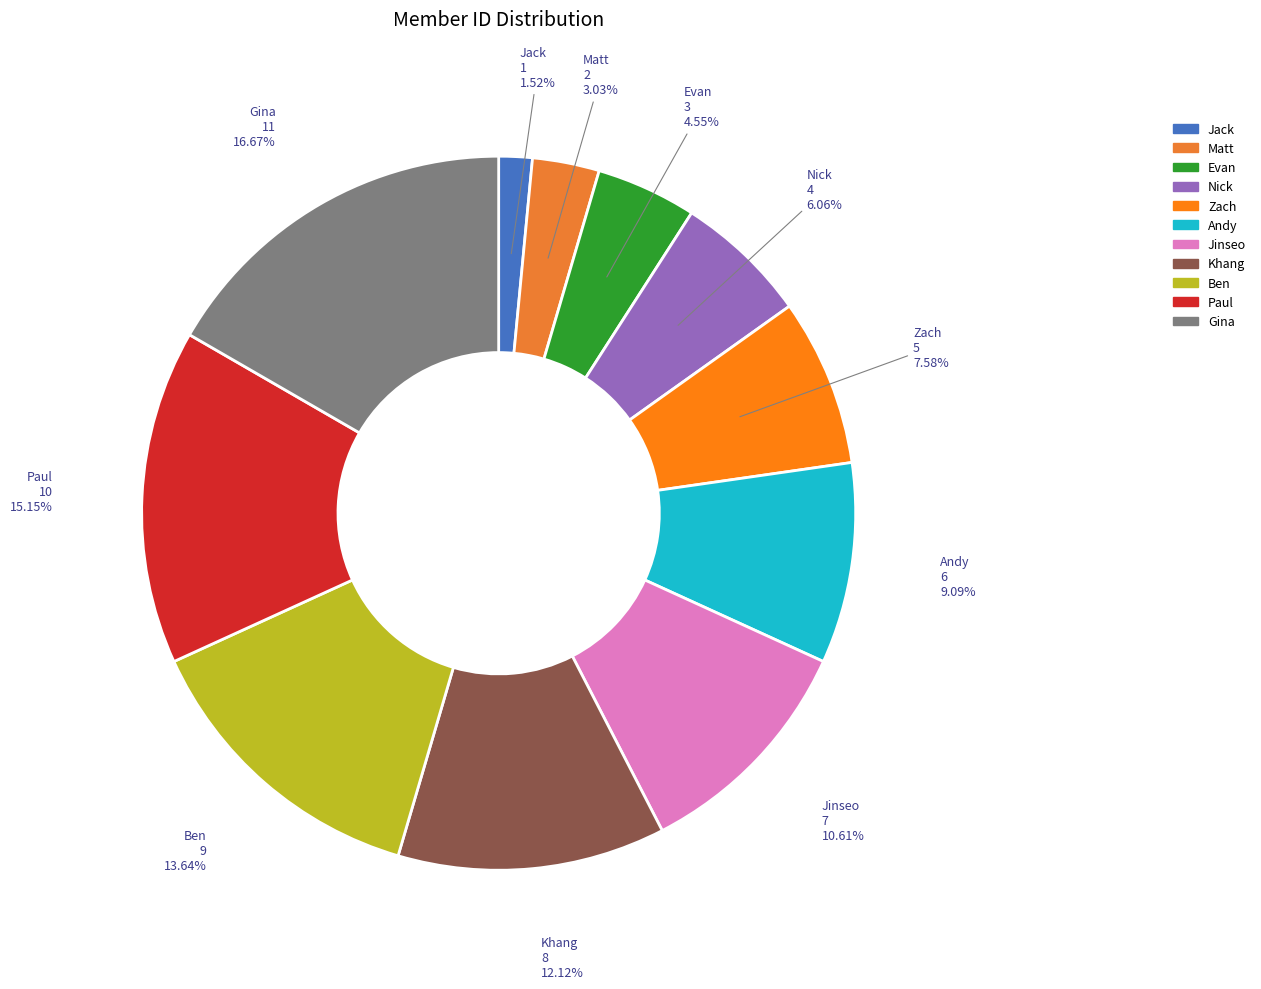

Is it true that Andy is 9% of the pie?

True